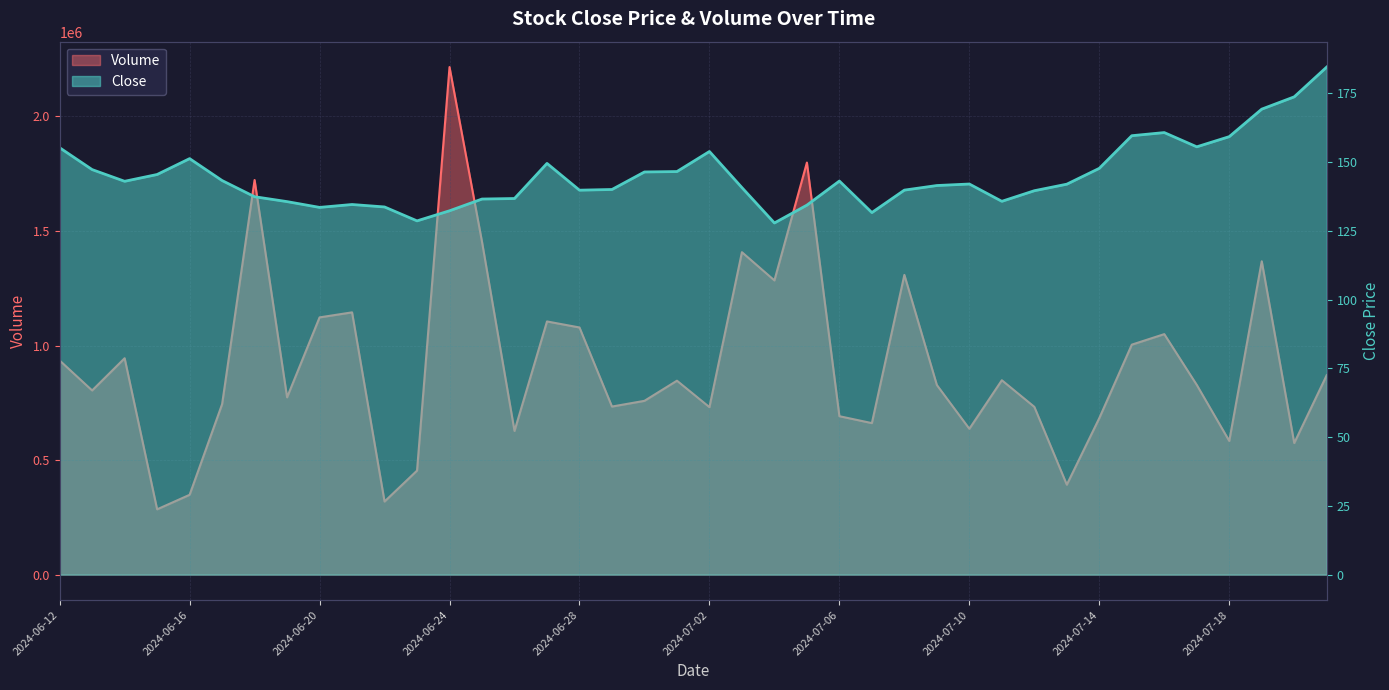

Which category has the highest value in the Close series?

2024-07-21